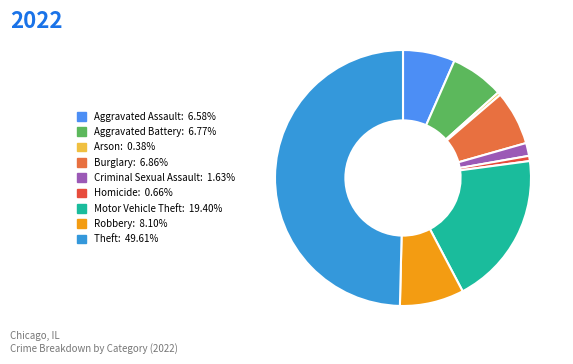

Count the number of slices in the pie.

9